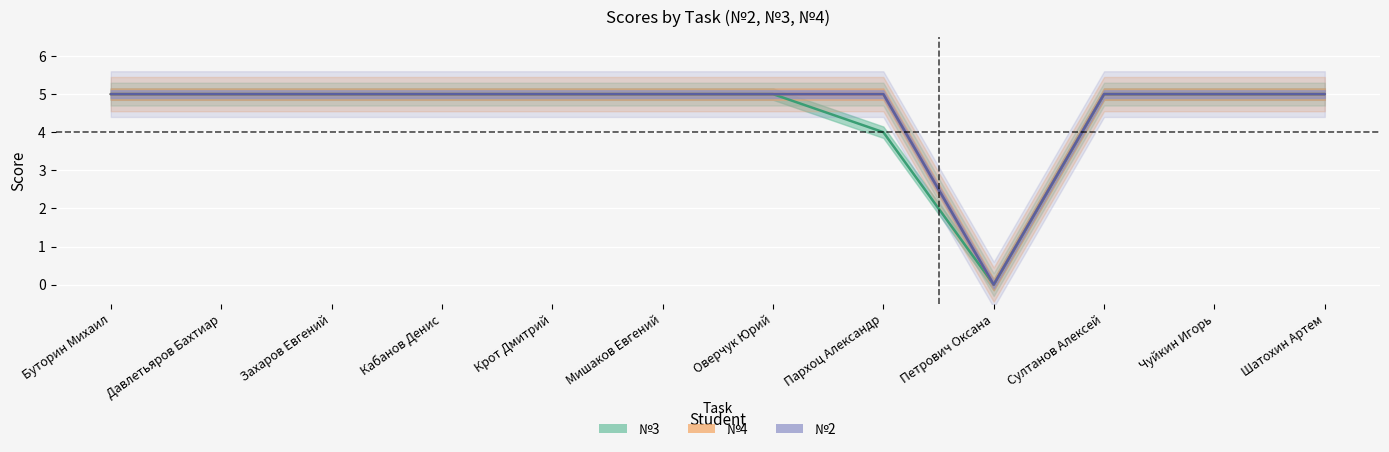

Reading left to right, extract all data points from this chart.

№2: Буторин Михаил=5	Давлетьяров Бахтиар=5	Захаров Евгений=5	Кабанов Денис=5	Крот Дмитрий=5	Мишаков Евгений=5	Оверчук Юрий=5	Пархоц Александр=5	Петрович Оксана=0	Султанов Алексей=5	Чуйкин Игорь=5	Шатохин Артем=5
№3: Буторин Михаил=5	Давлетьяров Бахтиар=5	Захаров Евгений=5	Кабанов Денис=5	Крот Дмитрий=5	Мишаков Евгений=5	Оверчук Юрий=5	Пархоц Александр=4	Петрович Оксана=0	Султанов Алексей=5	Чуйкин Игорь=5	Шатохин Артем=5
№4: Буторин Михаил=5	Давлетьяров Бахтиар=5	Захаров Евгений=5	Кабанов Денис=5	Крот Дмитрий=5	Мишаков Евгений=5	Оверчук Юрий=5	Пархоц Александр=5	Петрович Оксана=0	Султанов Алексей=5	Чуйкин Игорь=5	Шатохин Артем=5